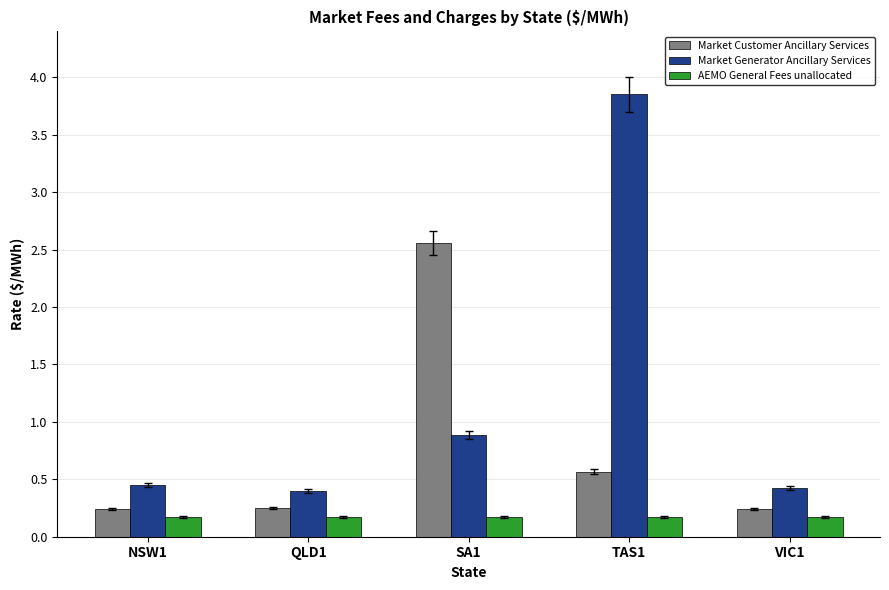

True or false: Market Customer Ancillary Services has a value of 0.2 at NSW1.

True